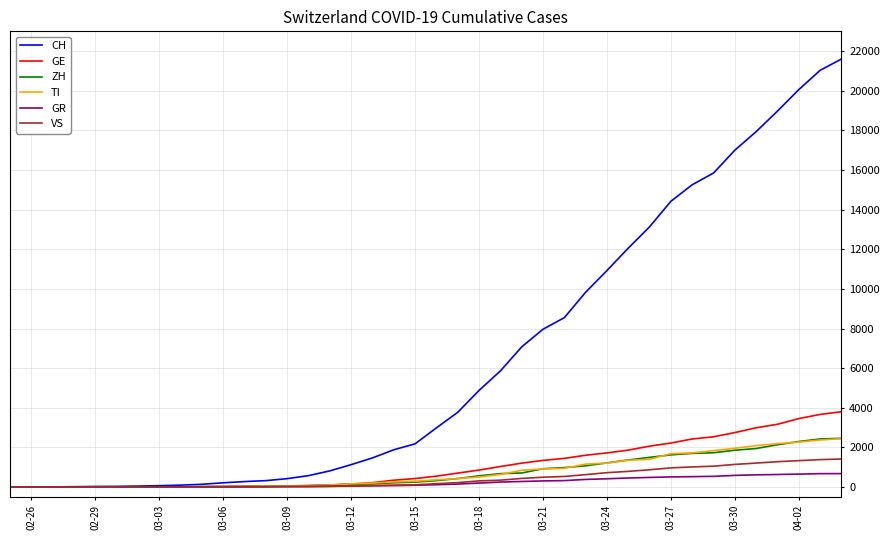

What is the maximum value shown in the chart?

21605